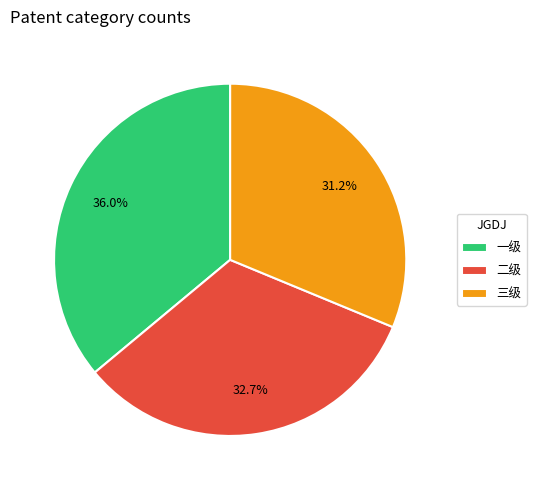

Count the number of slices in the pie.

3